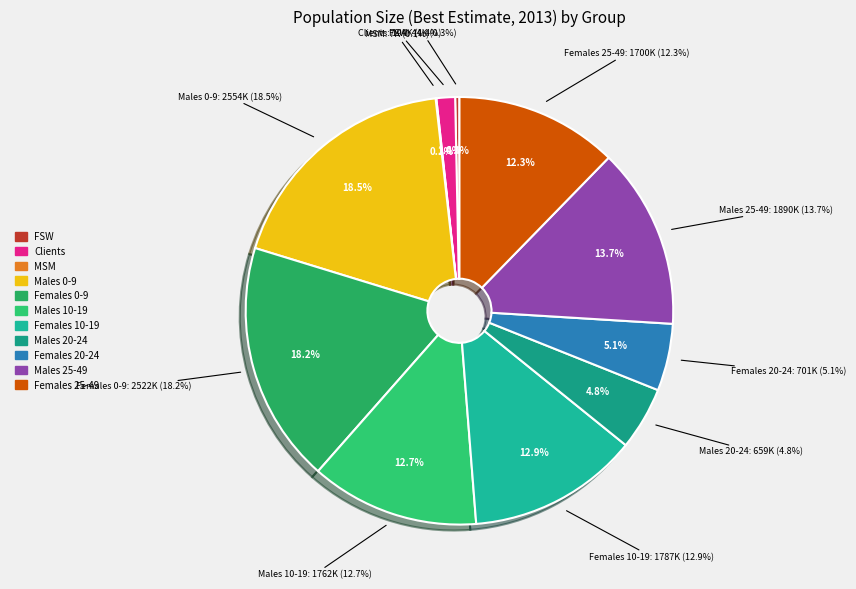

To the nearest percent, what is the average slice percentage?

9%